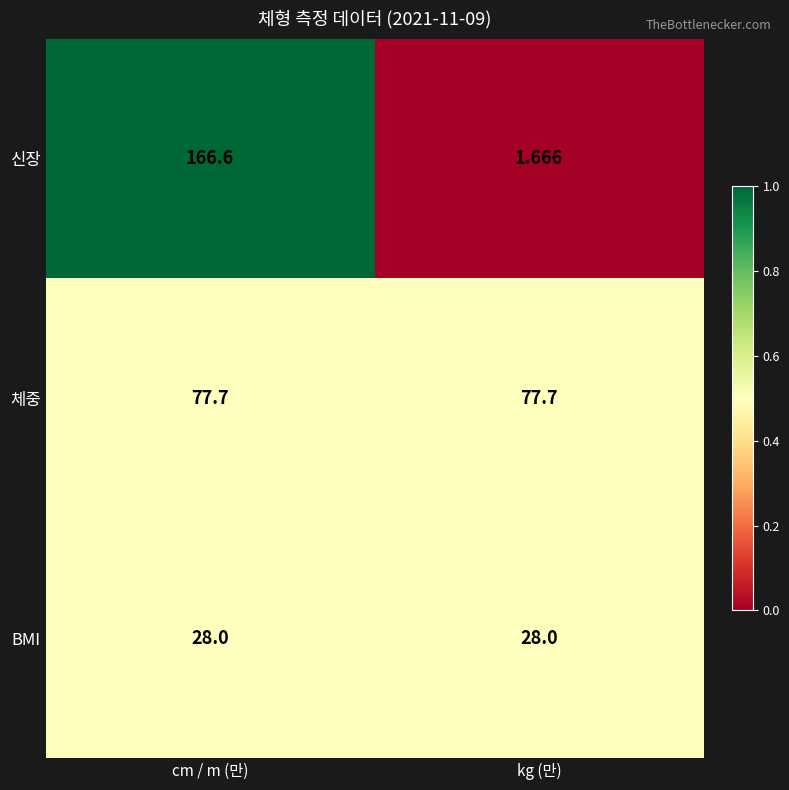

At which label does 신장 first exceed 166?

cm / m (만)